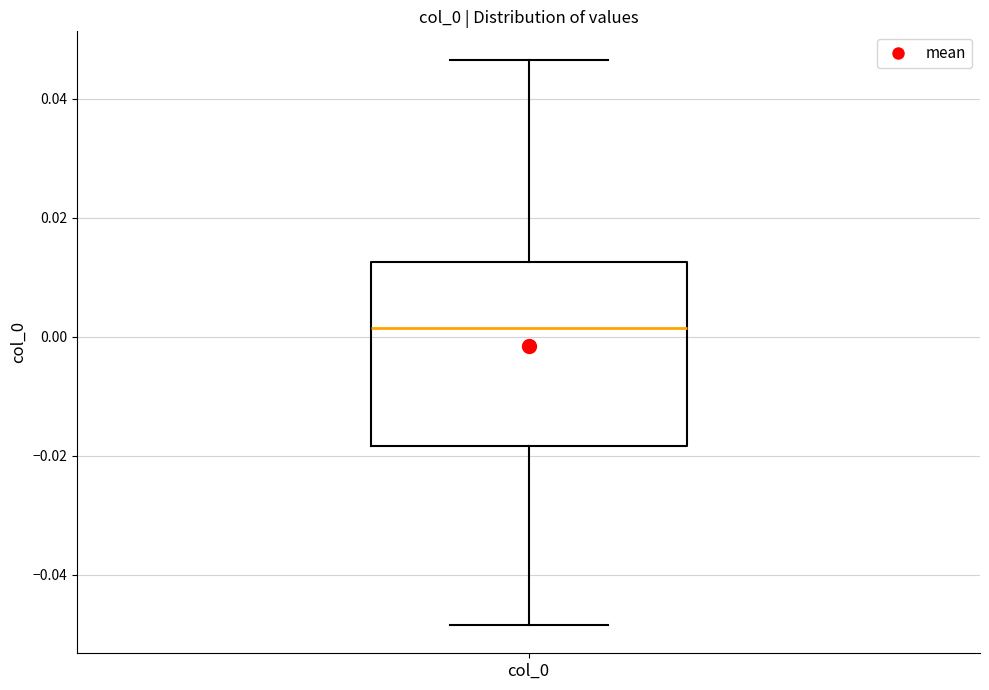

Read this box plot against the y-axis: the position of the median line, the range covered by the box, and the ends of both whiskers. The values are not printed on the chart, so give them approximately, as read against the axis.

median 0.002, box -0.018 to 0.012, whiskers -0.048 to 0.046